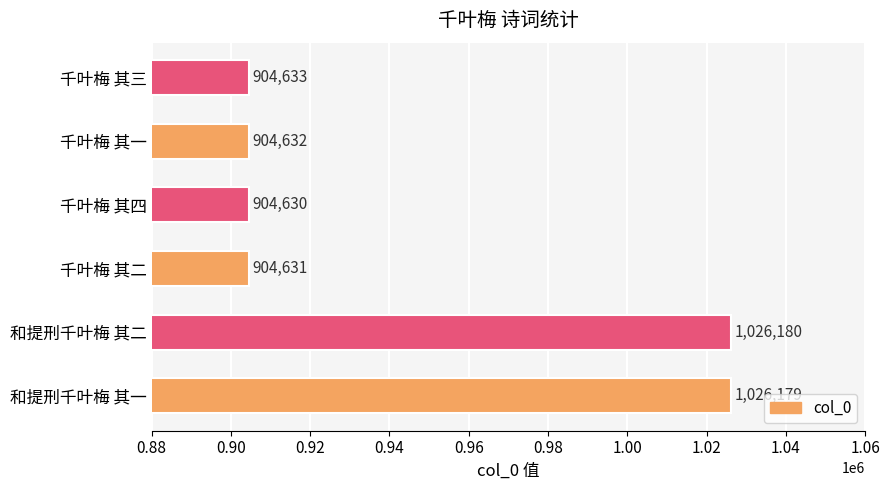

What is the smallest value displayed?

904630